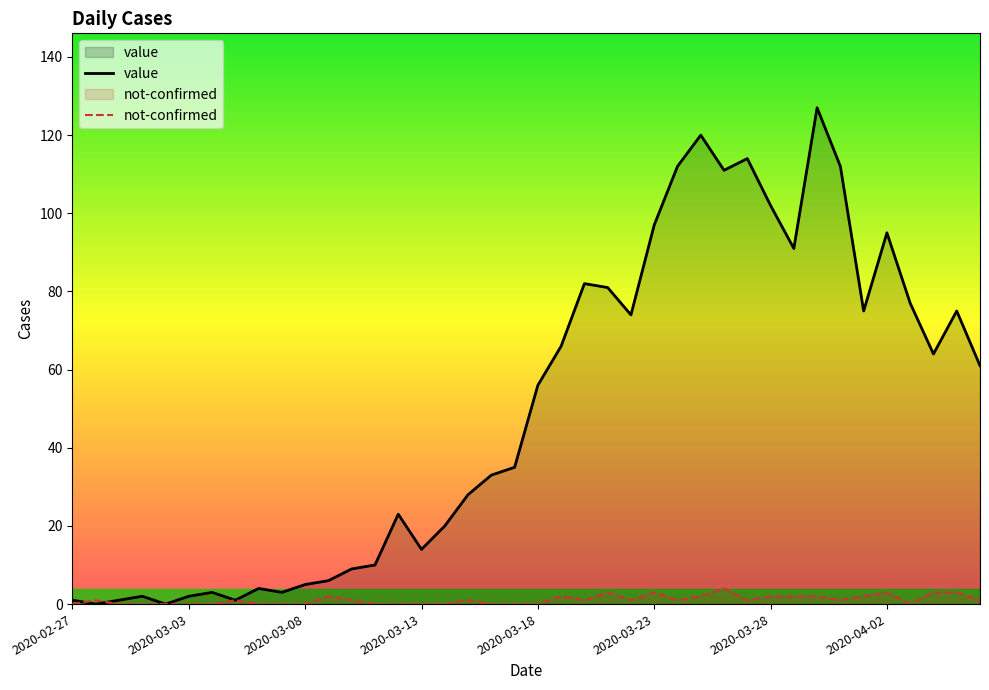

How many values in the not-confirmed series are below 1?

17